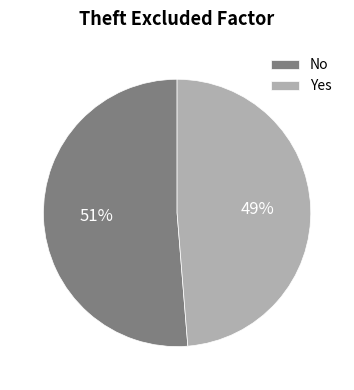

Is the sum of Yes and No greater than half?

Yes